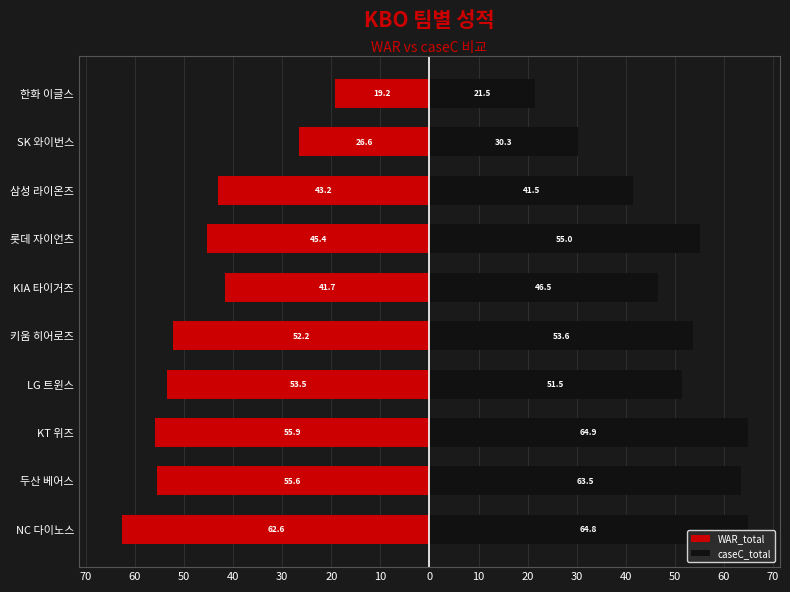

Between 한화 이글스 and KIA 타이거즈, which is larger?

한화 이글스